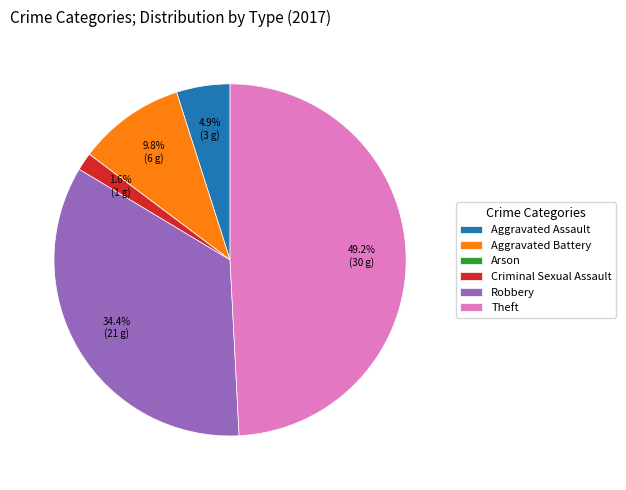

What portion of the pie excludes Aggravated Battery?

90.2%